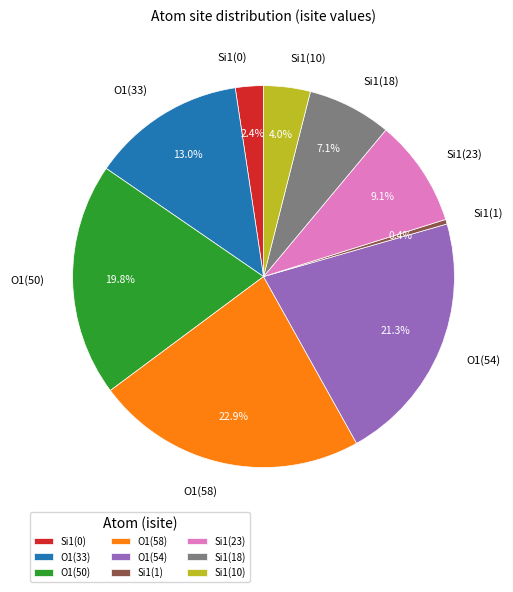

Approximately how many times larger is the value at O1(50) compared to O1(54)?

0.9